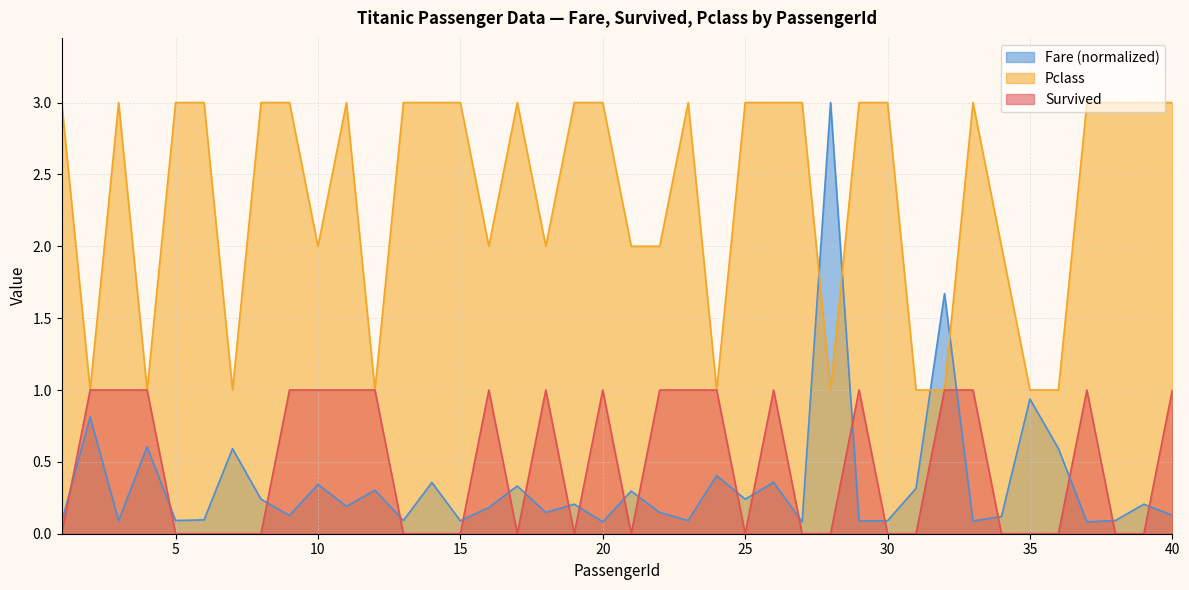

Count the Survived values in the range 0 to 1.

40